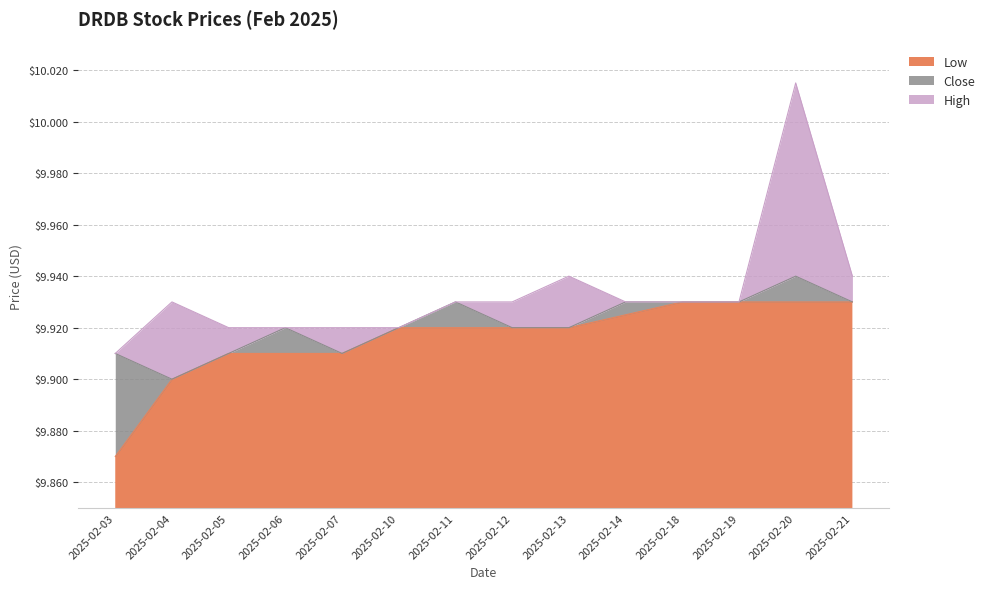

True or false: Close and High cross at least once.

False